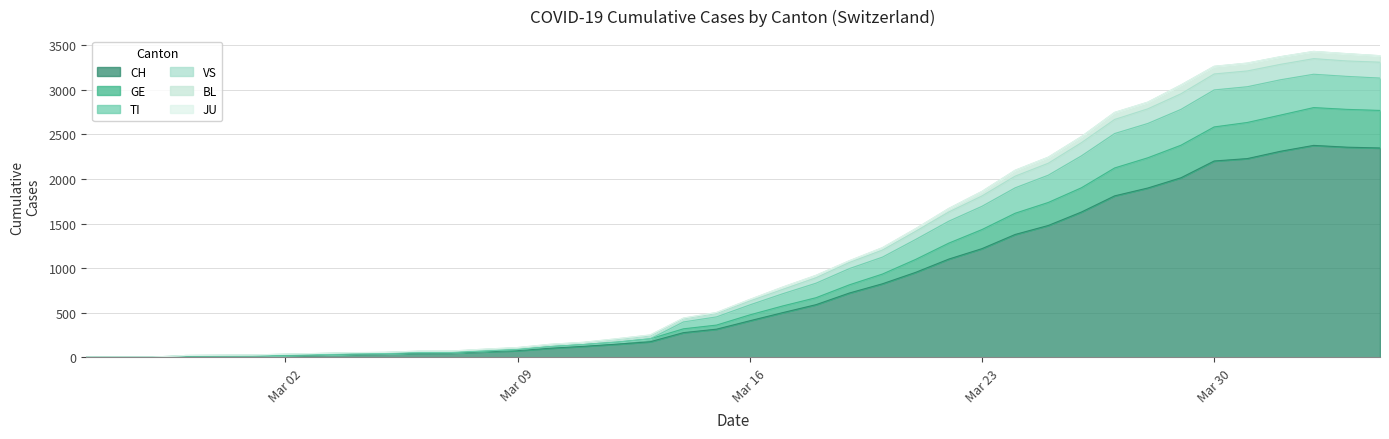

How many categories are shown in the chart?

40